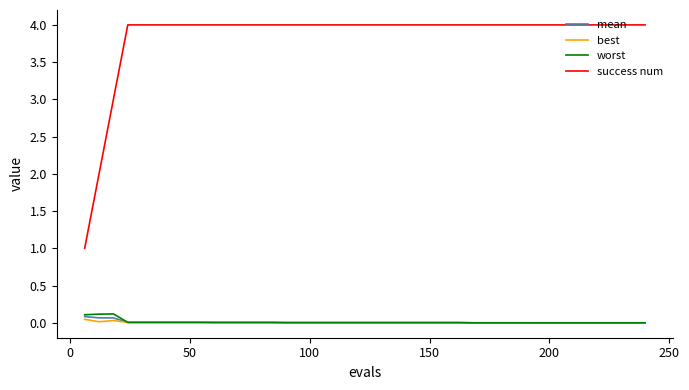

True or false: success num and worst cross at least once.

False